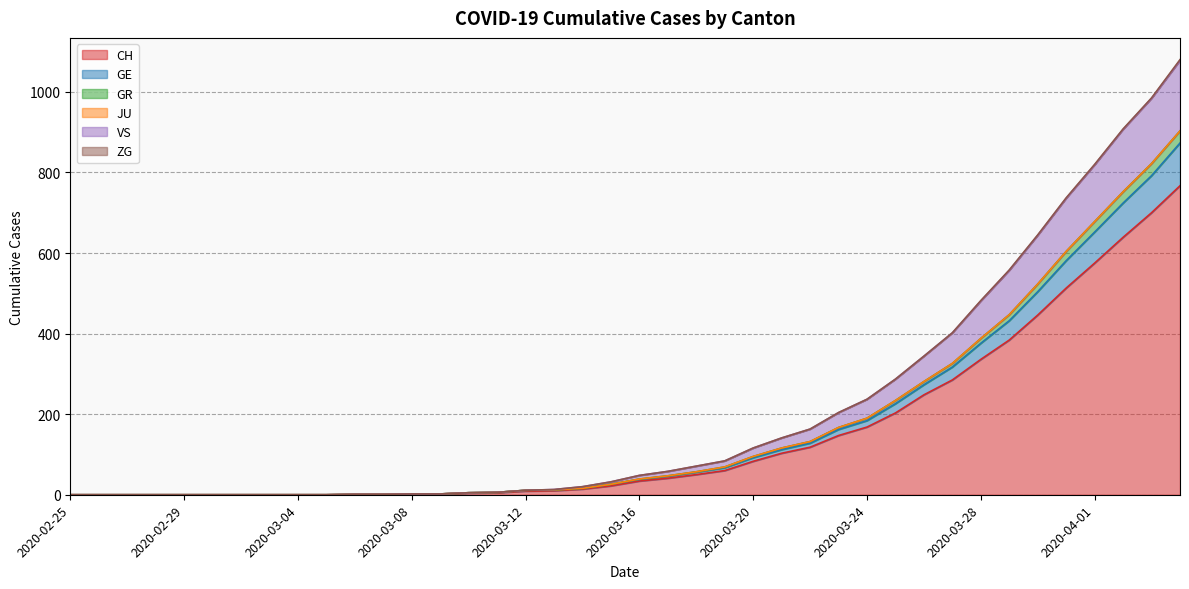

True or false: VS and CH cross at least once.

False